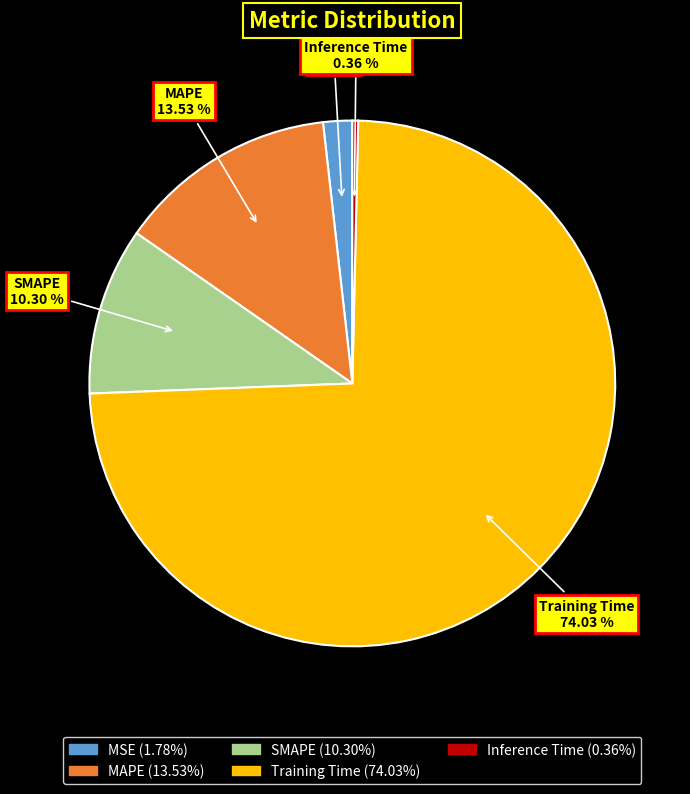

To the nearest percent, what is the difference between the SMAPE and Inference Time slice percentages?

10%